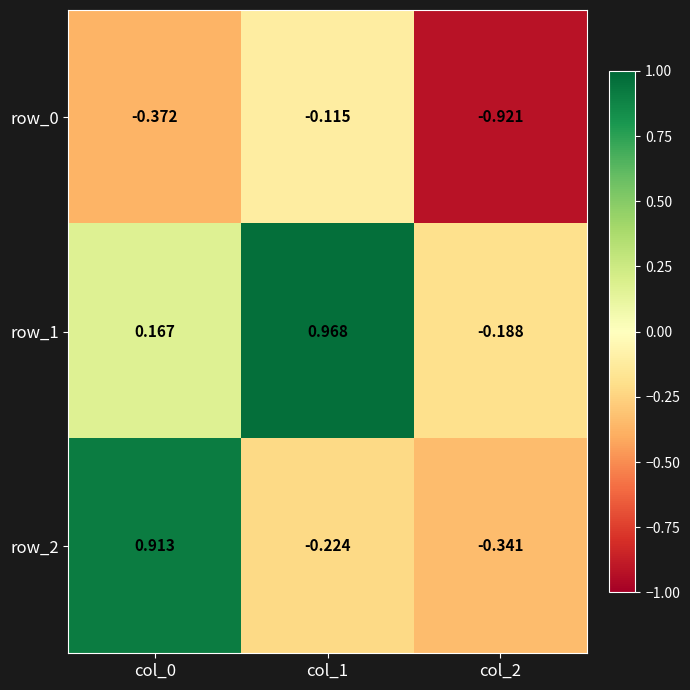

Is the value of row_1 at col_1 greater than the value of row_0 at col_2?

Yes